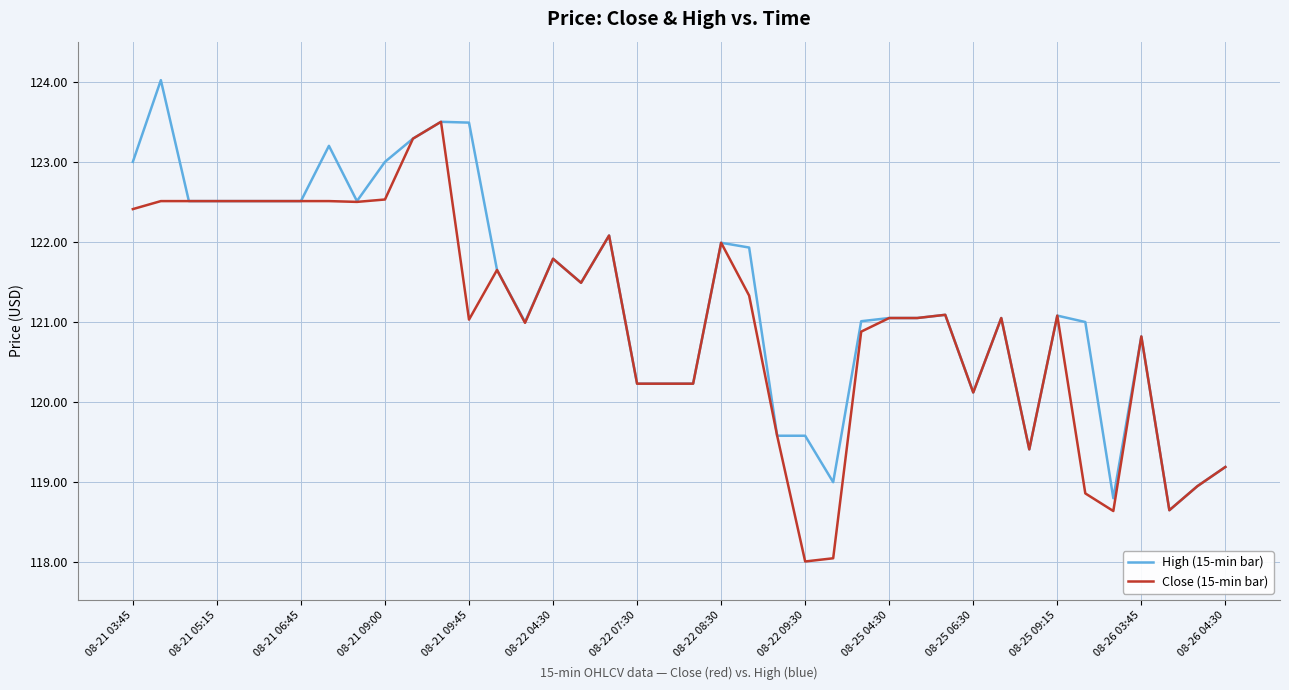

What is the smallest value displayed?

118.0